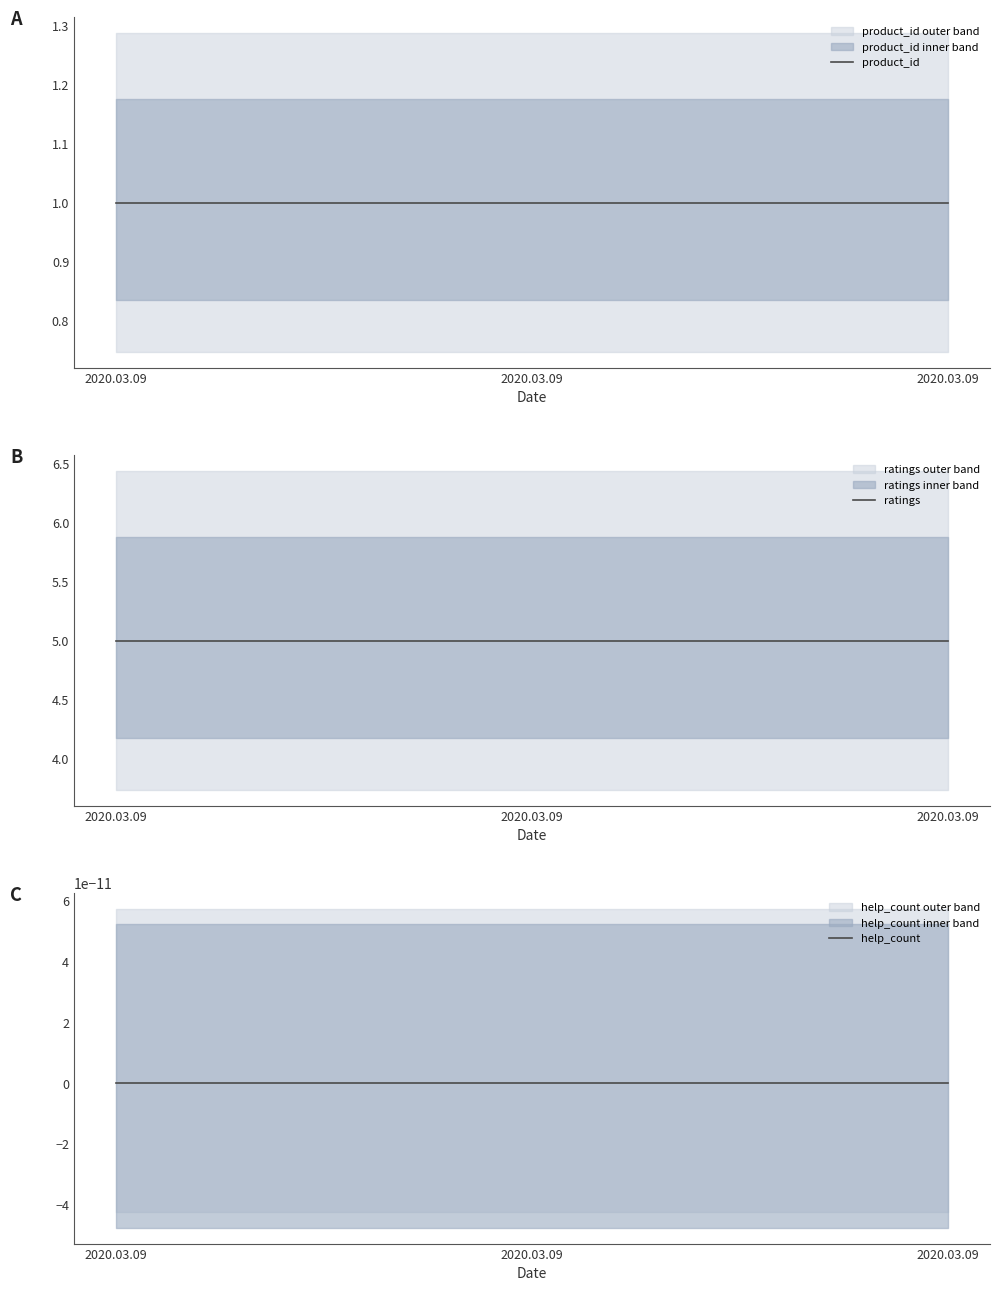

Which label corresponds to the largest value in the chart?

2020.03.09